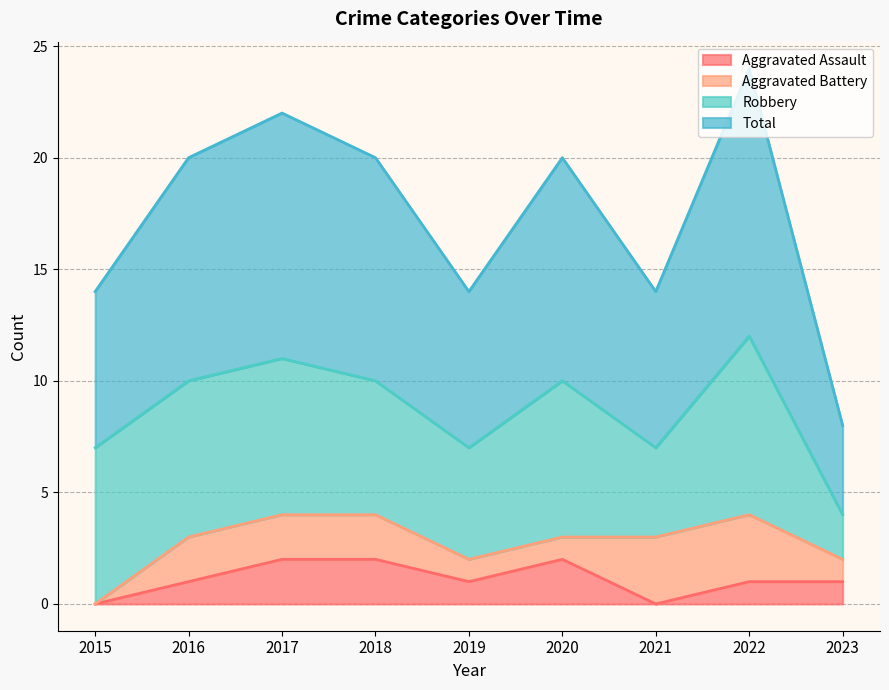

How many positive values does the Aggravated Assault series have?

7